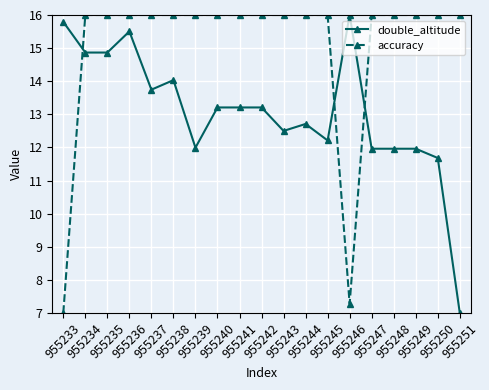

Which series has the largest total across all categories?

accuracy